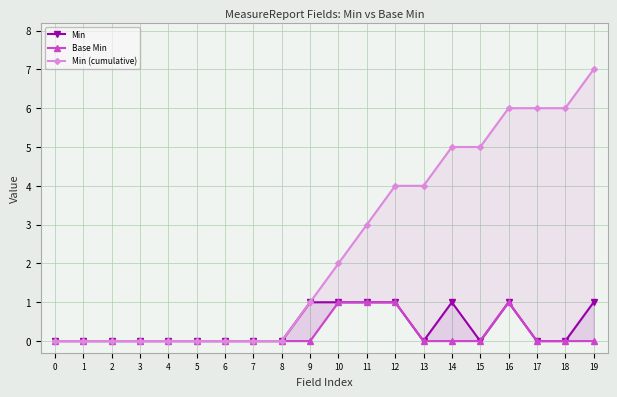

Which series has the largest total across all categories?

Min (cumulative)